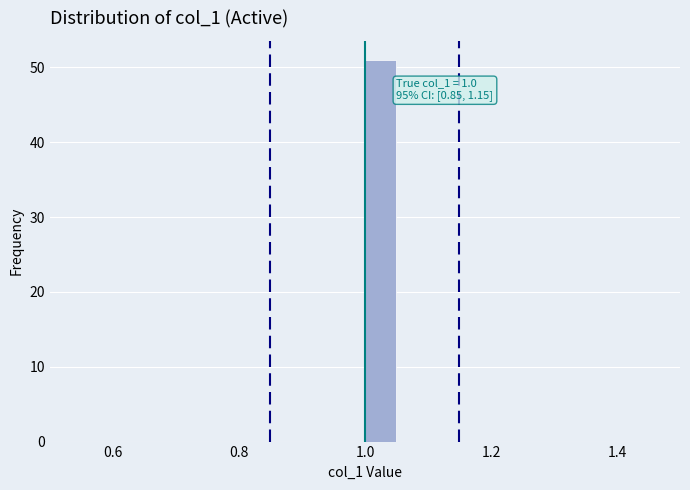

Read against the x-axis, roughly where is the centre of the tallest bar?

1.02